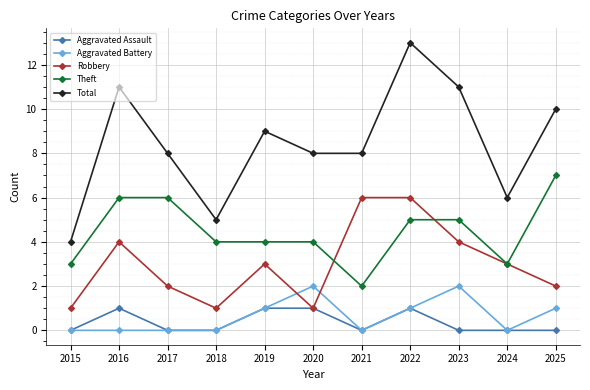

Read the Robbery value at 2024.

3